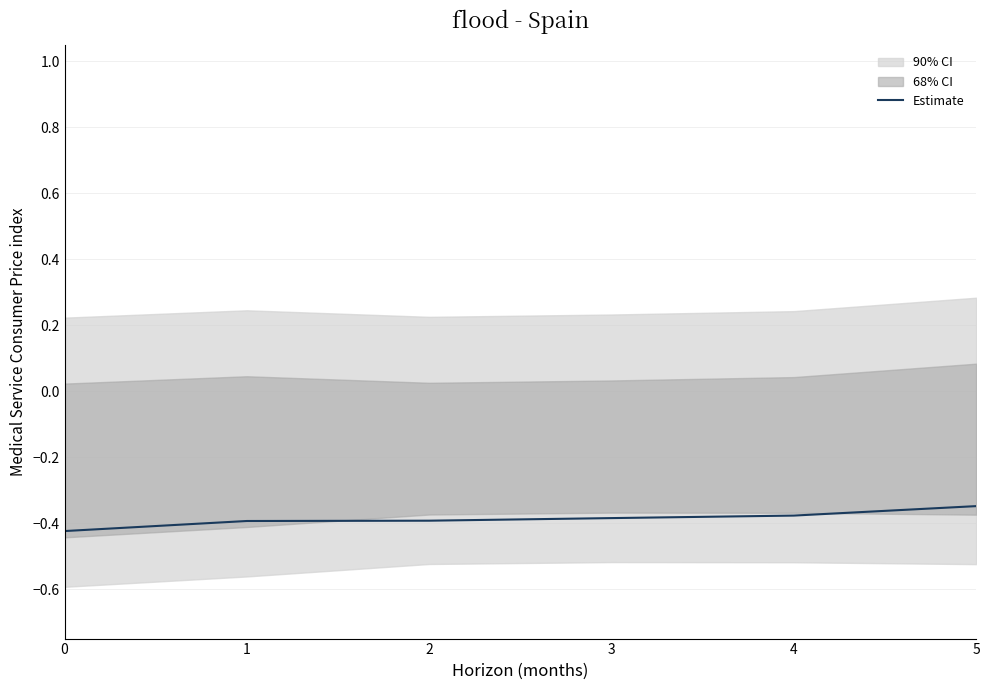

Does the chart have visible grid lines?

Yes